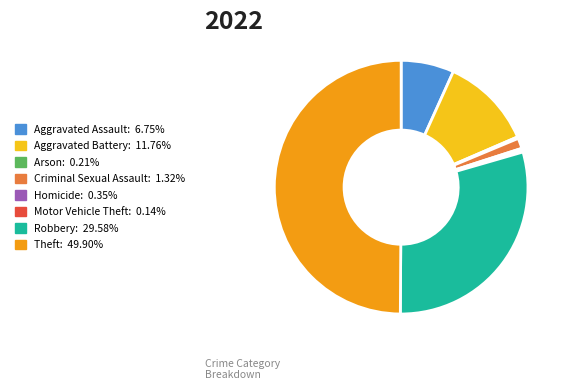

Which has a higher value, Criminal Sexual Assault or Aggravated Battery?

Aggravated Battery